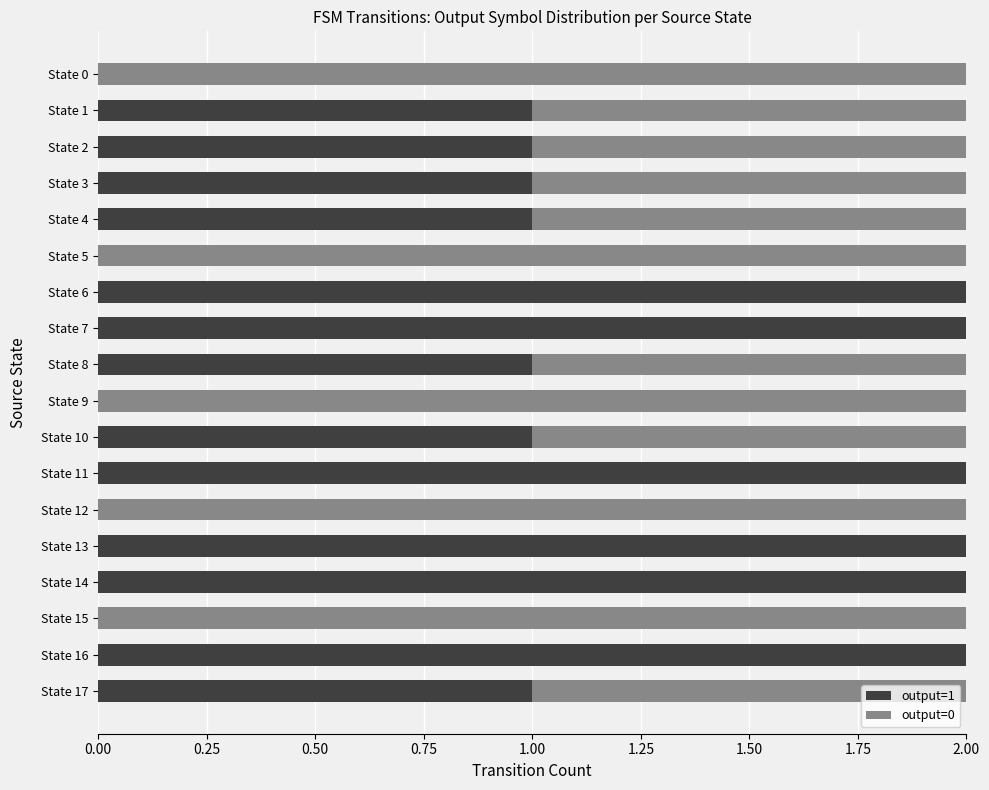

True or false: output=1 has a value of 0 at State 9.

True